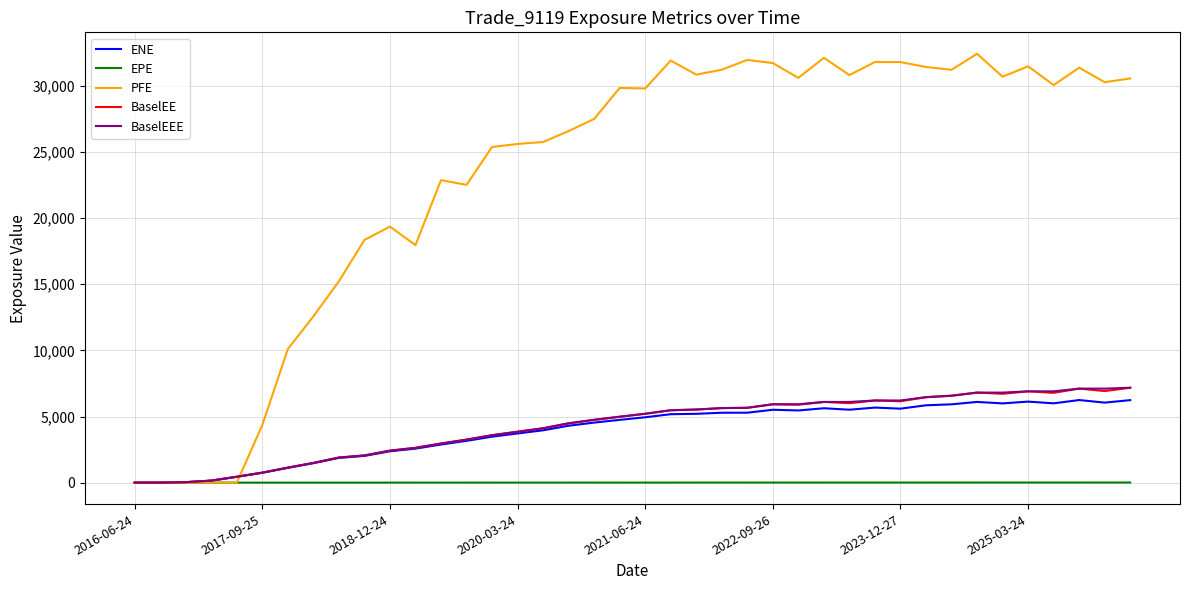

Which series has the largest total across all categories?

PFE